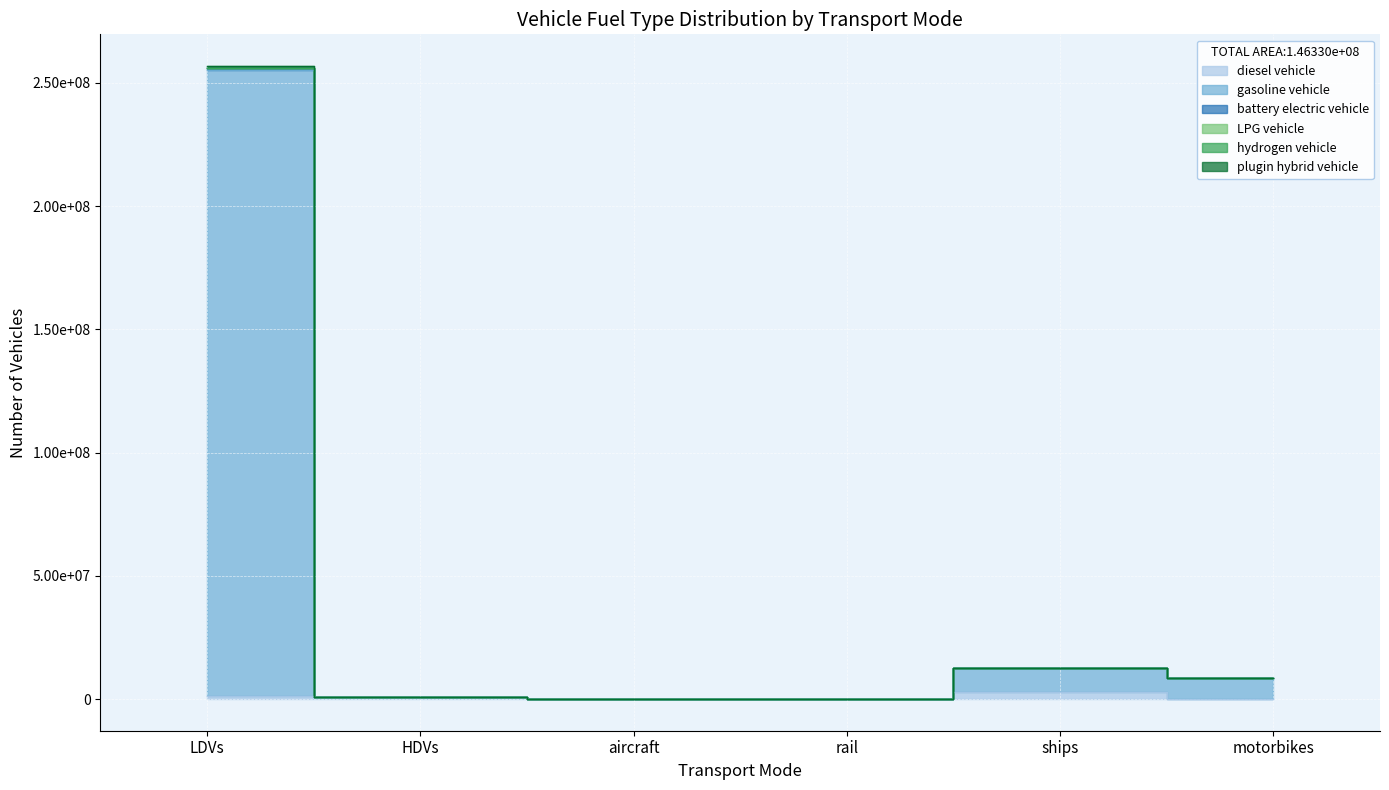

The value of battery electric vehicle at ships is 12705000.4. True or false?

True